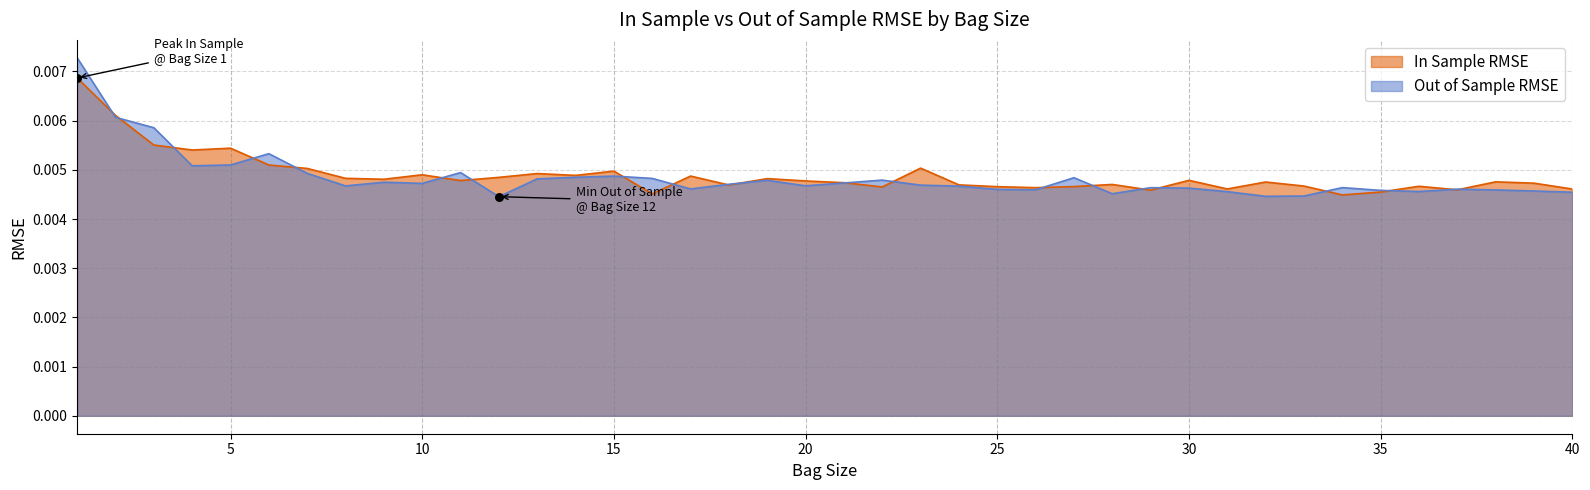

What are all the series names shown in the legend?

In Sample RMSE, Out of Sample RMSE